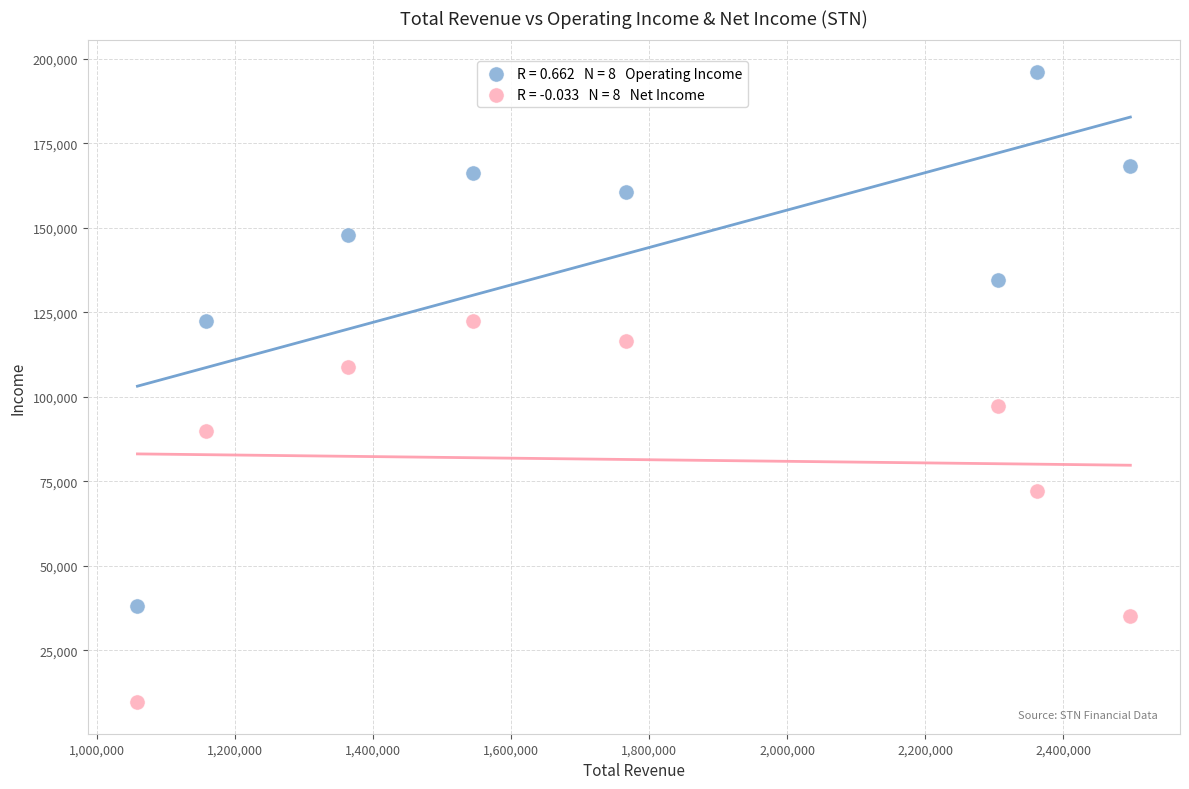

Across all data points, what is the range of X values (max minus min)?

1438000